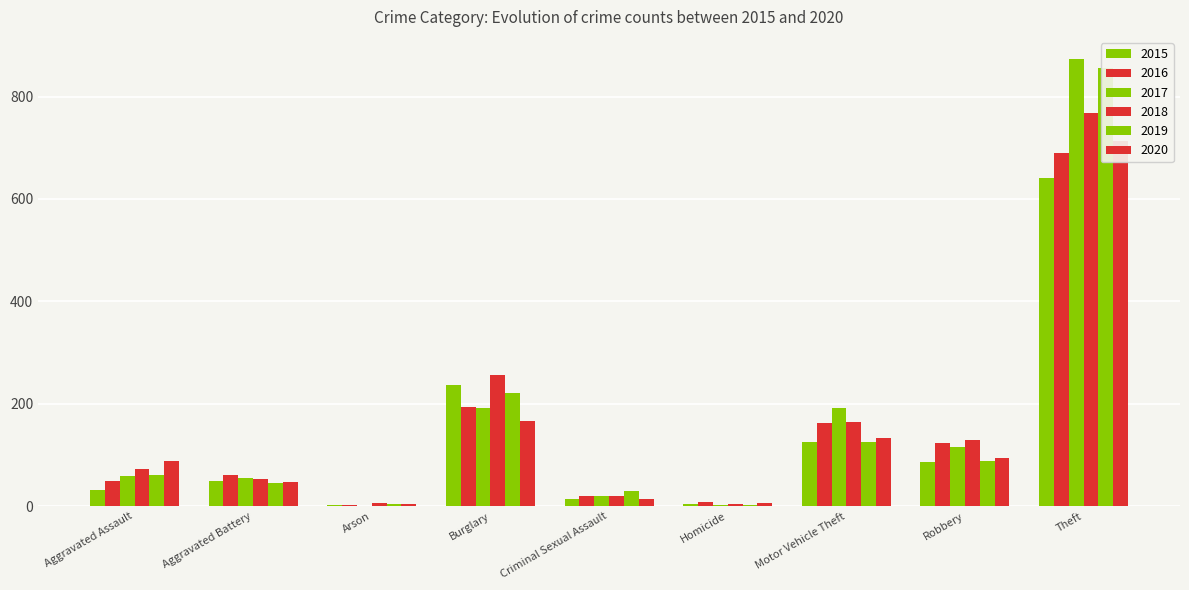

Where does the 2017 series first go above 59?

Burglary